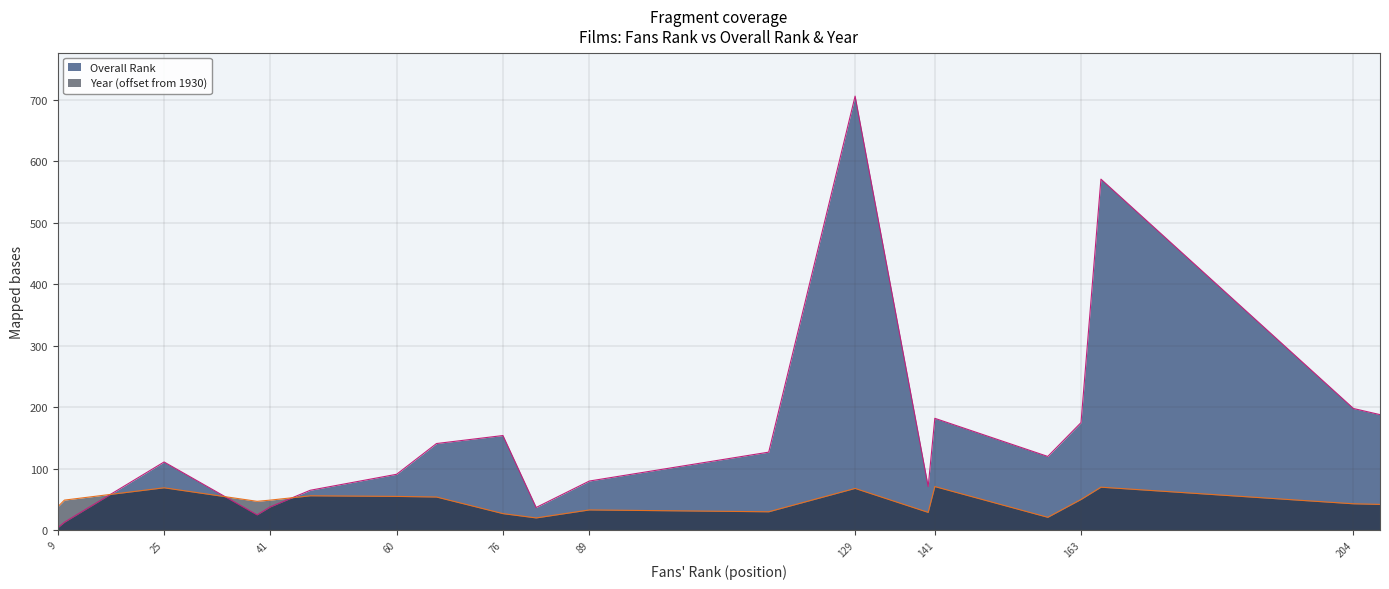

How many values in the Overall Rank series exceed 120?

9